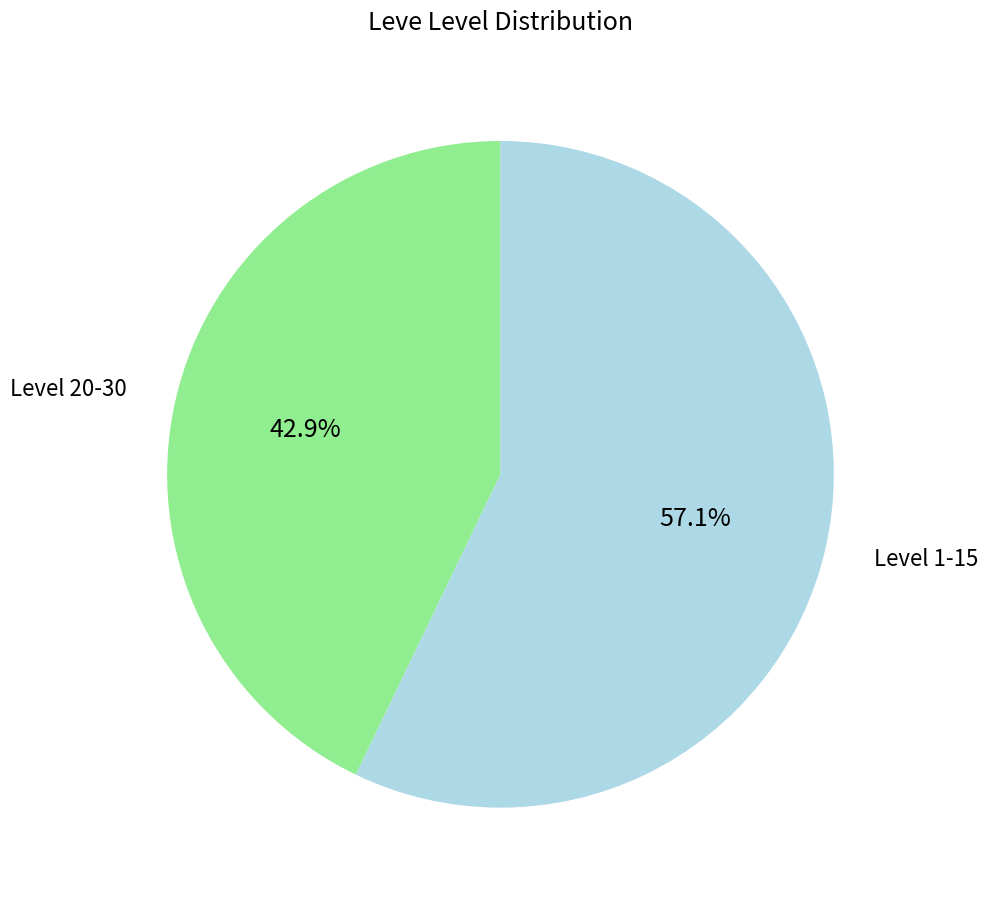

Between Level 20-30 and Level 1-15, which is larger?

Level 1-15